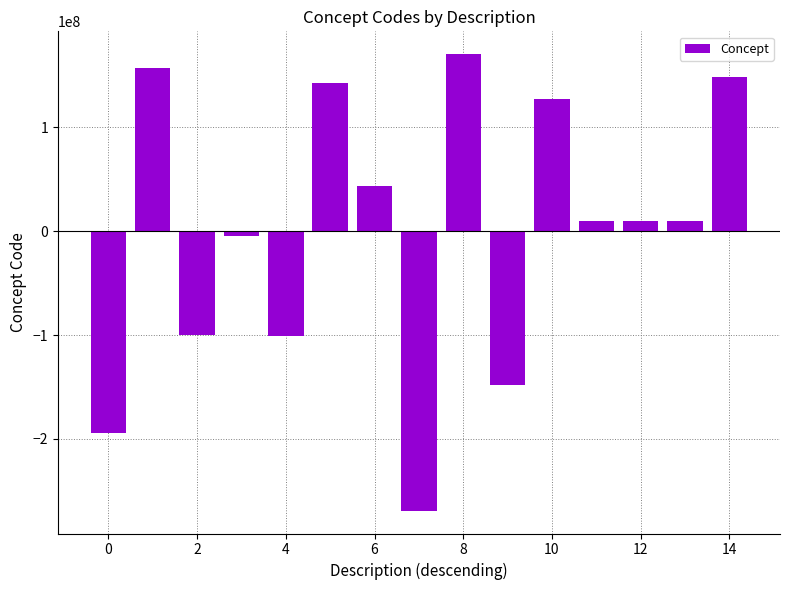

What is the smallest value displayed?

-268929202.9